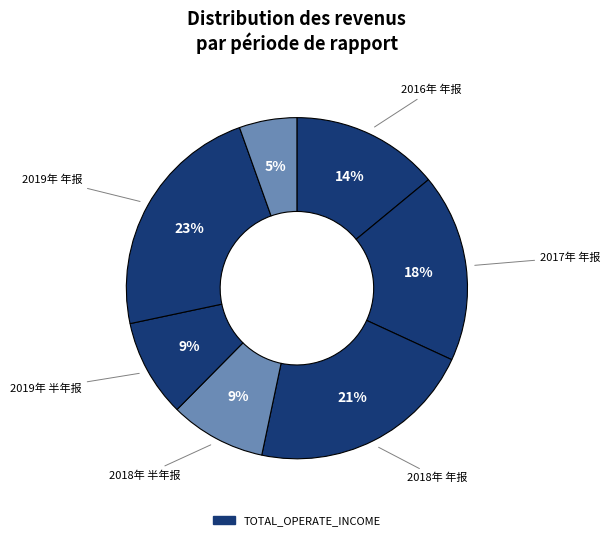

To the nearest percent, what is the average slice percentage?

14%